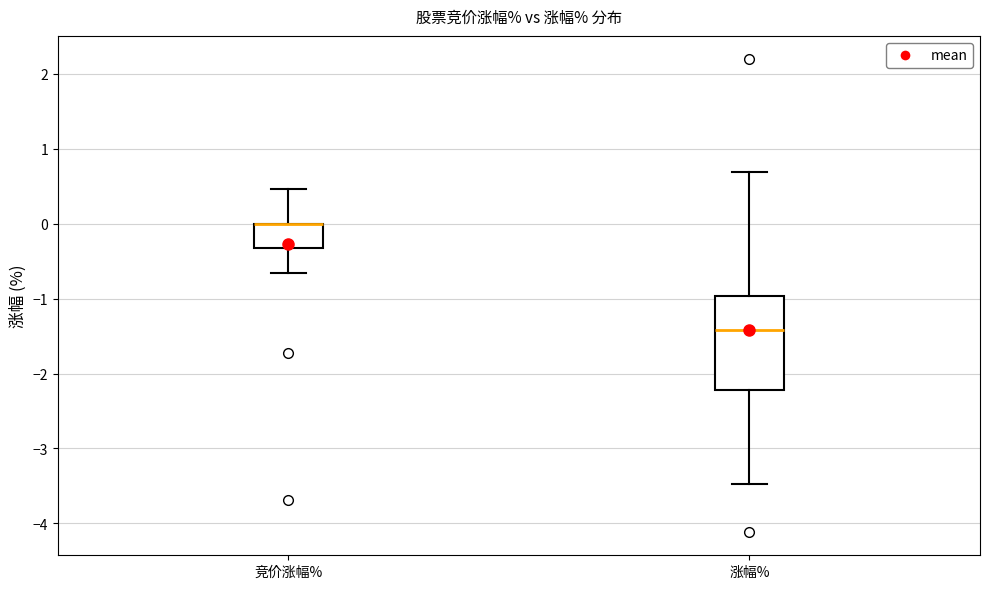

Which box is the tallest, from its lower edge to its upper edge?

涨幅%